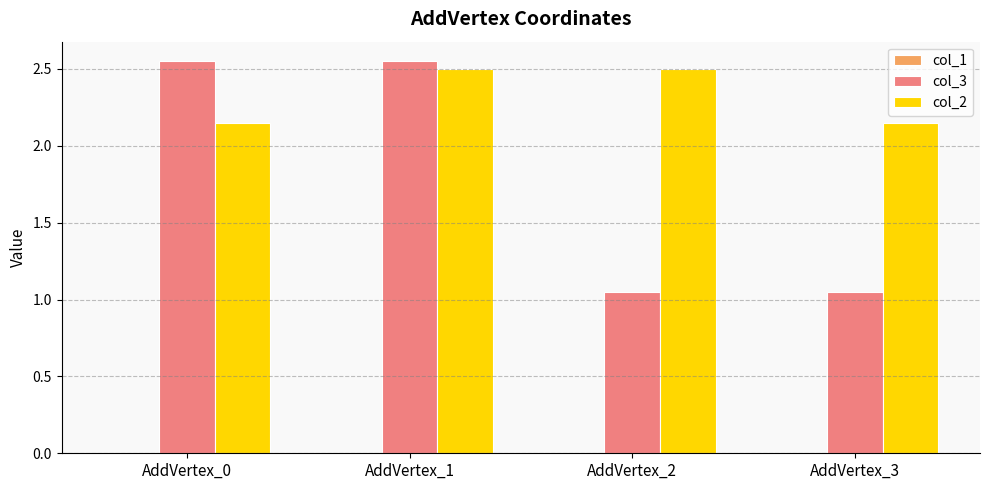

True or false: col_2 has a value of 0.9 at AddVertex_1.

False